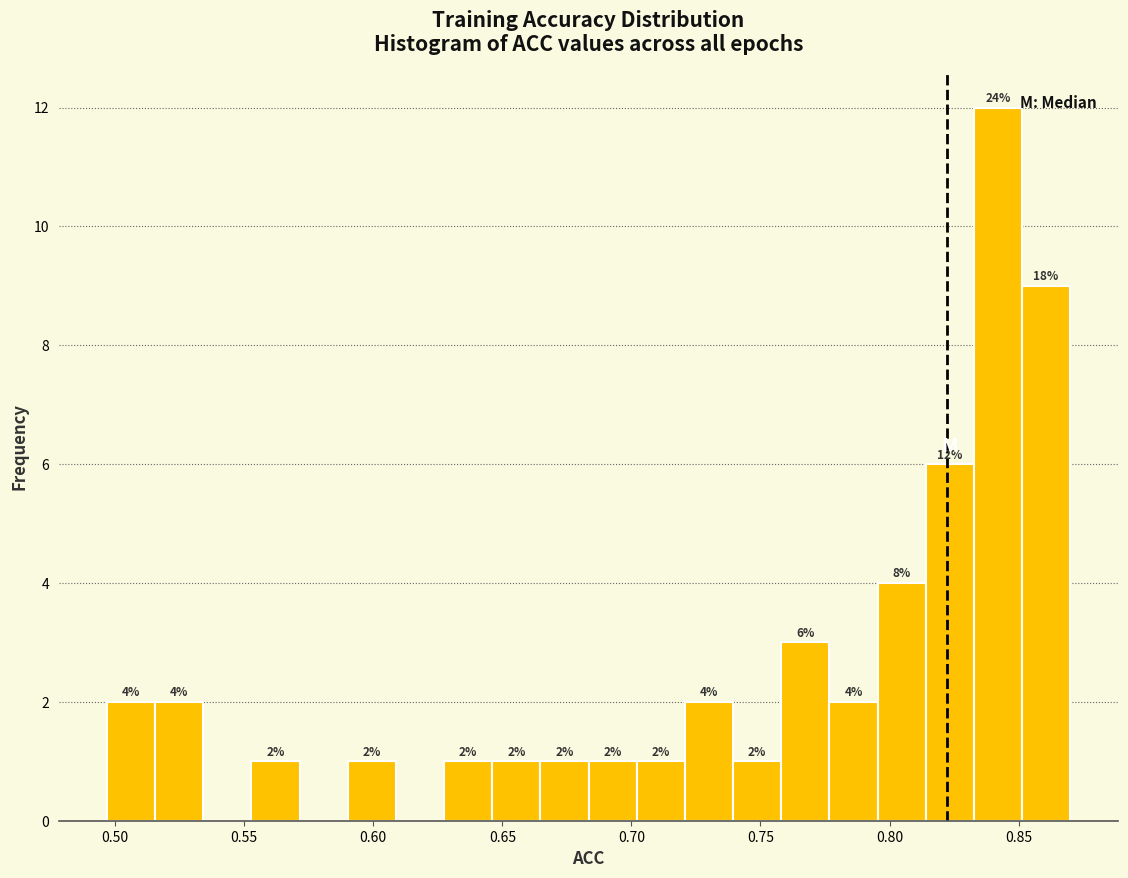

Around what value on the x-axis is the tallest bar? Give the approximate position of its centre, as read against the axis.

0.840